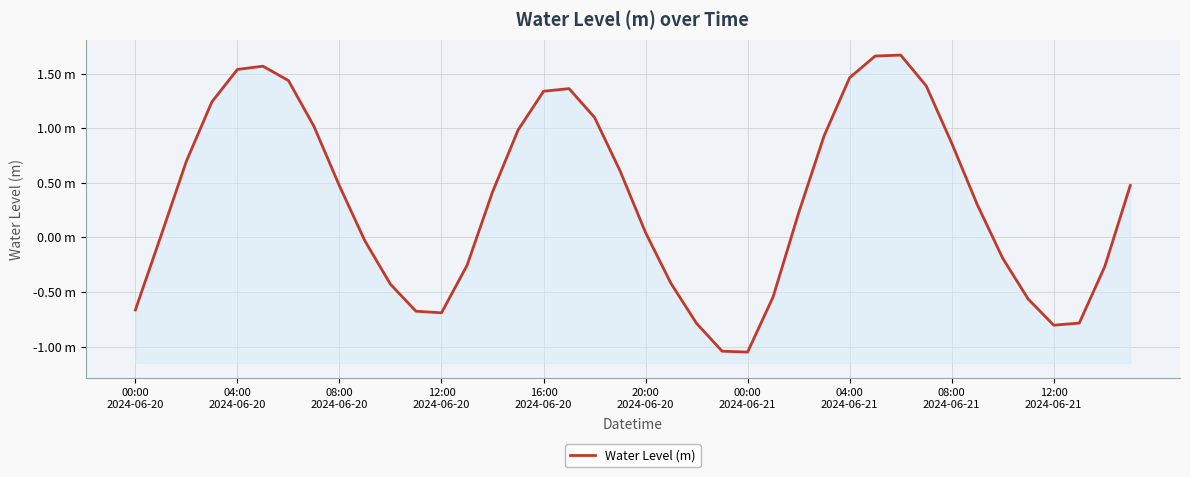

True or false: the data shows 1.5 at 04:00 2024-06-21.

True